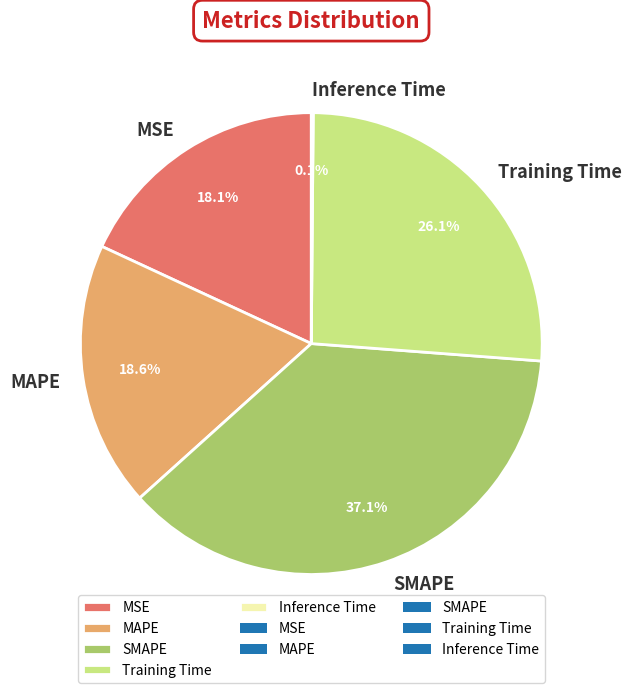

Is there a majority slice in this chart?

No